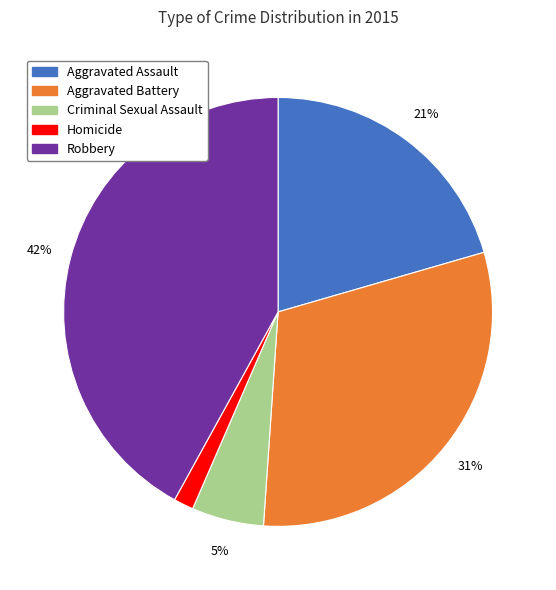

Is the sum of Criminal Sexual Assault and Aggravated Assault greater than half?

No